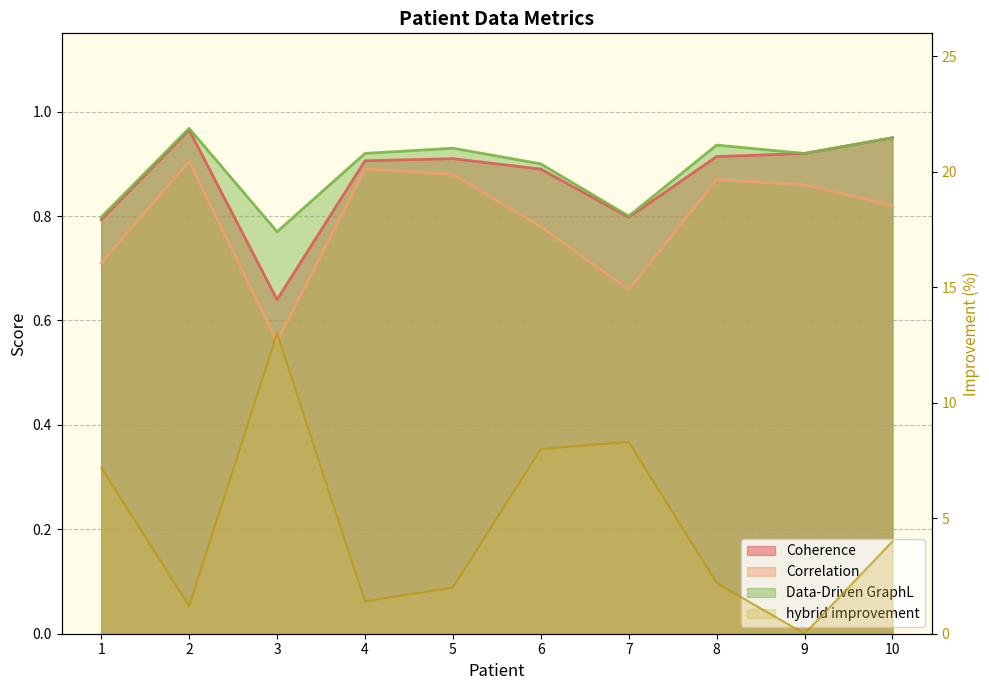

Where is the first local minimum for Data-Driven GraphL?

3